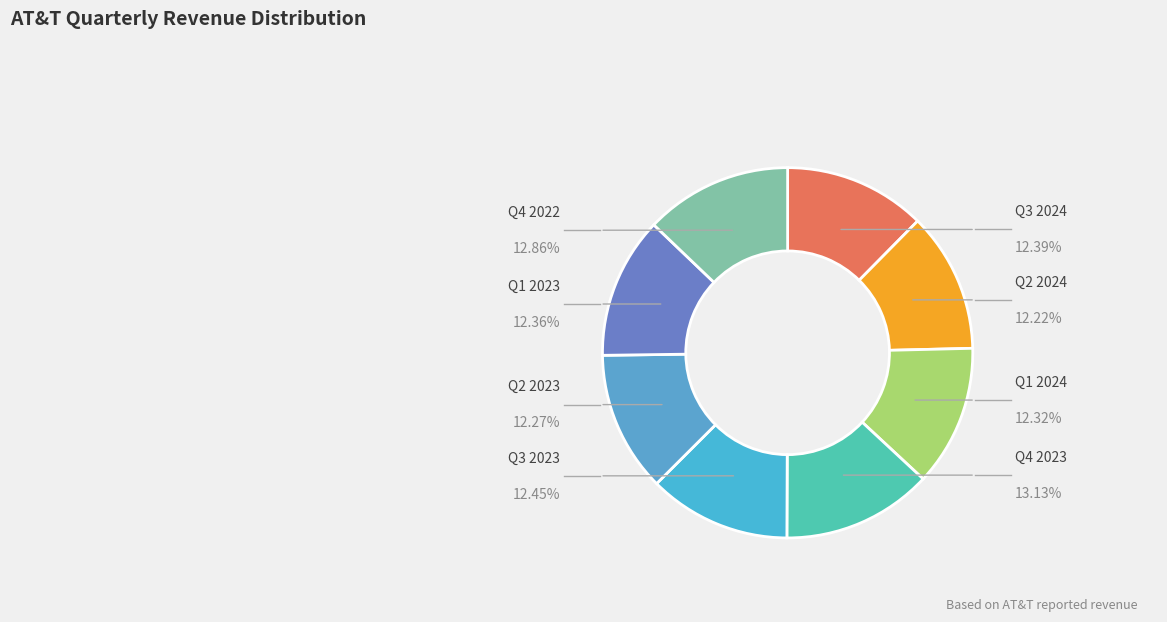

Is there a majority slice in this chart?

No